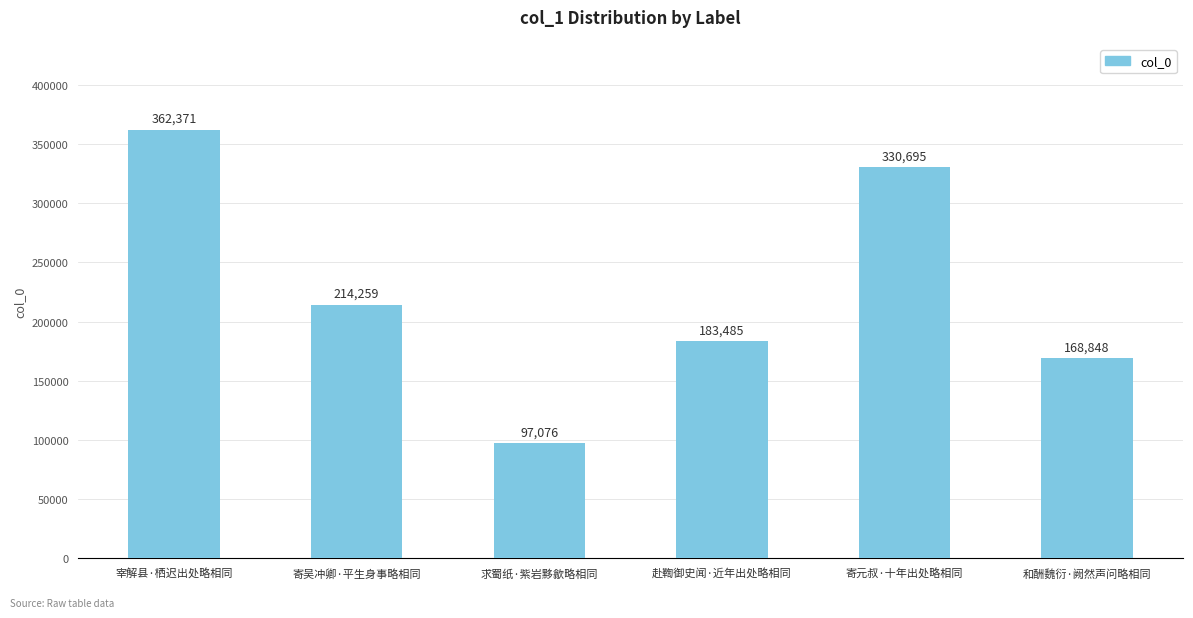

Count the number of categories in the chart.

6